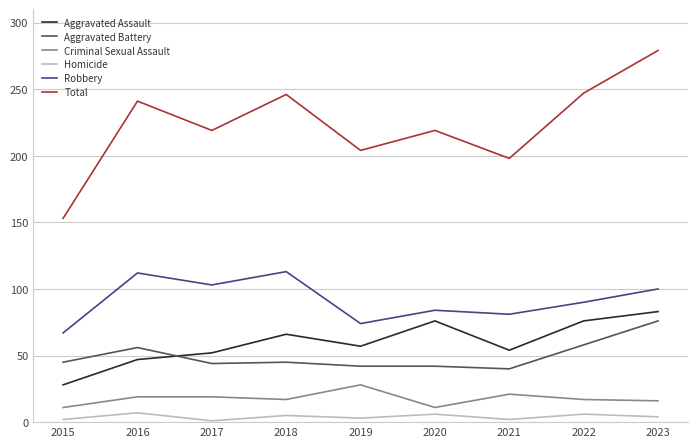

At which category does Aggravated Battery reach its first local peak?

2016